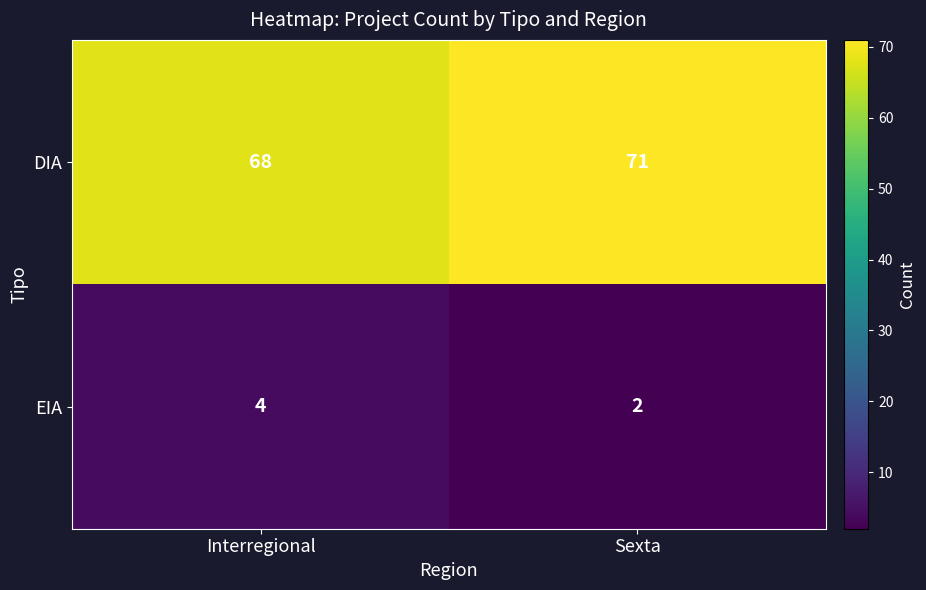

Rank the series by their maximum value, from lowest to highest.

EIA, DIA